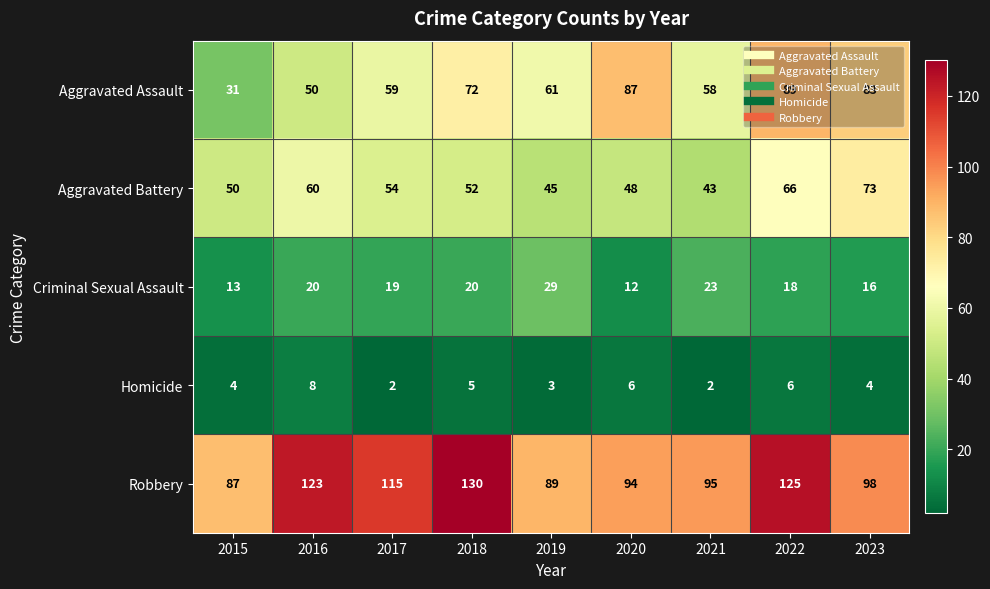

How many data points does each series have?

9